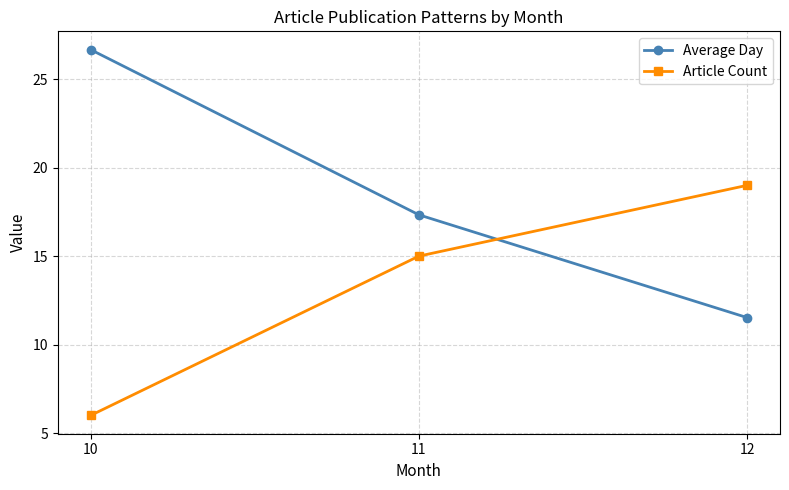

What is the value of the Article Count point at the 1st from the left?

6.0